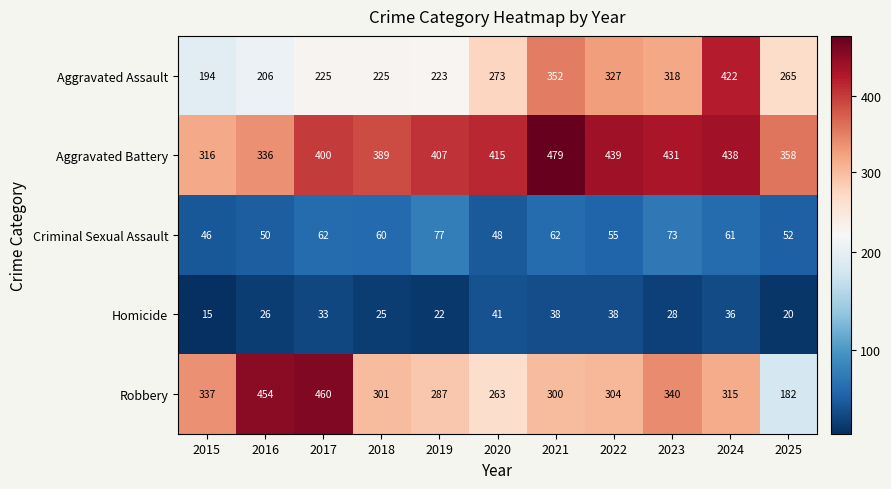

What is the difference between the maximum and minimum values in the Robbery series?

278